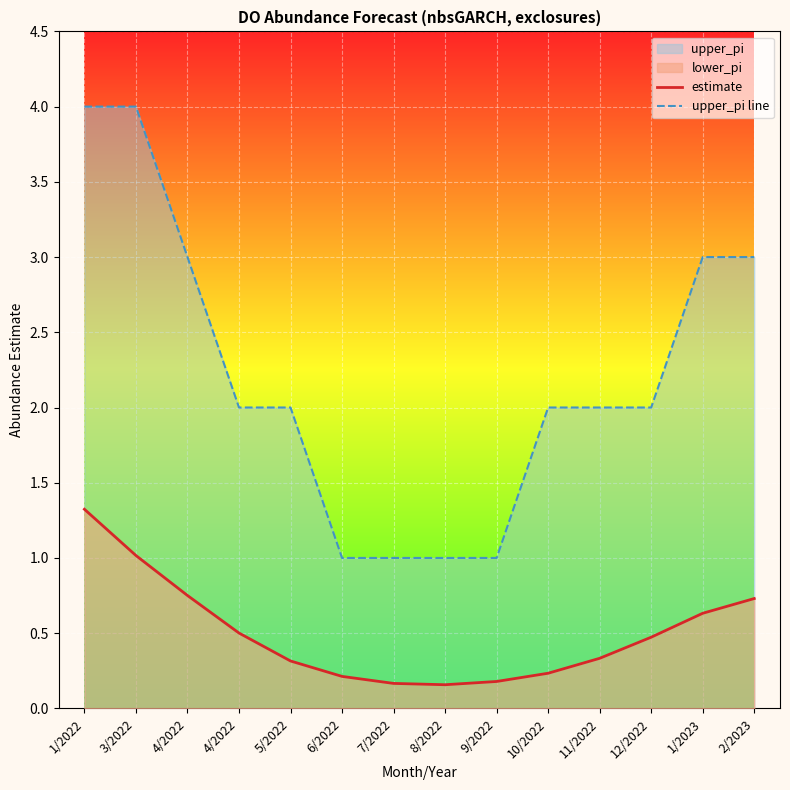

True or false: estimate has more than 1 interior local peaks.

False